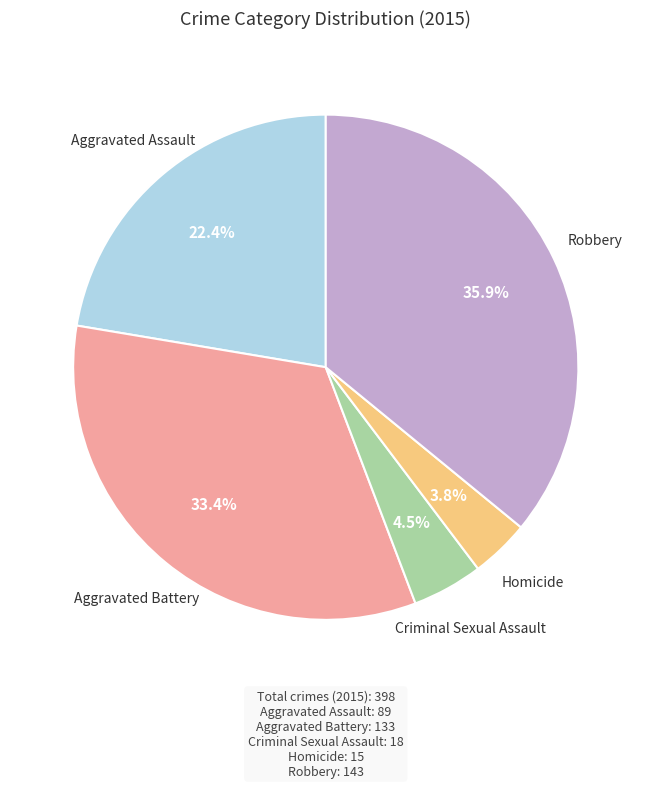

Is there any slice that represents more than half of the pie?

No